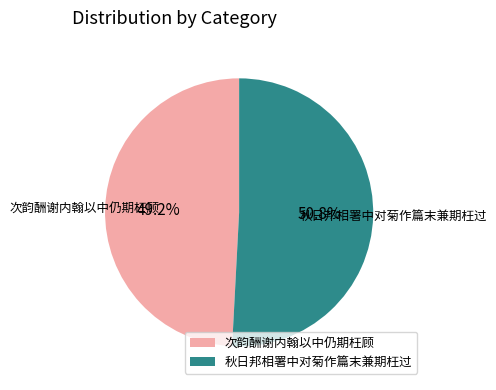

Between 秋日邦相署中对菊作篇末兼期枉过 and 次韵酬谢内翰以中仍期枉顾, which is larger?

秋日邦相署中对菊作篇末兼期枉过